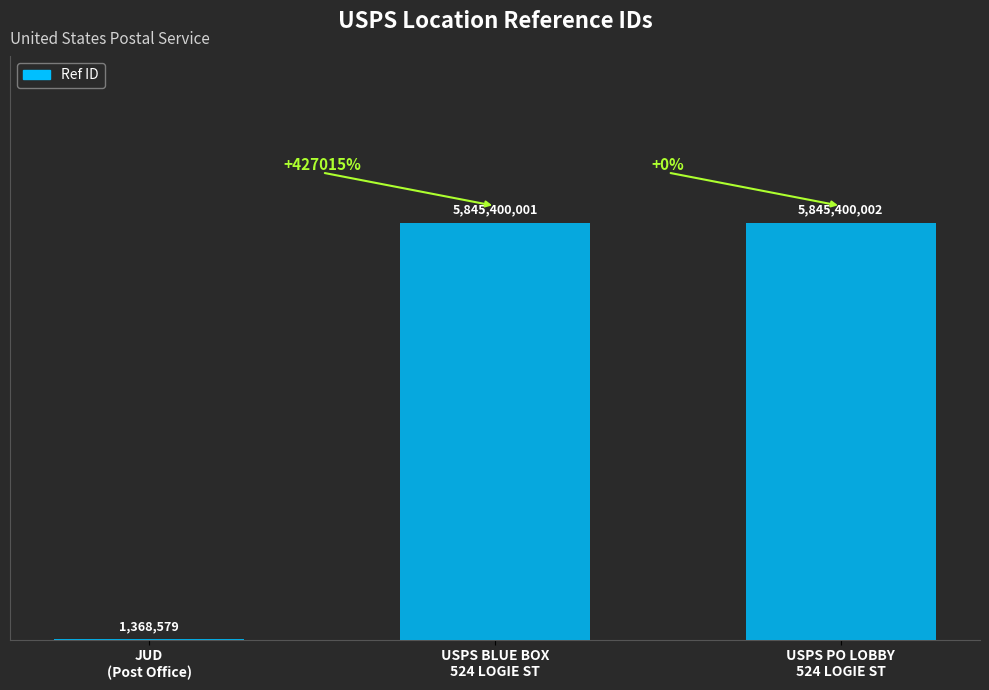

Rank the categories by value from lowest to highest.

JUD
(Post Office), USPS BLUE BOX
524 LOGIE ST, USPS PO LOBBY
524 LOGIE ST